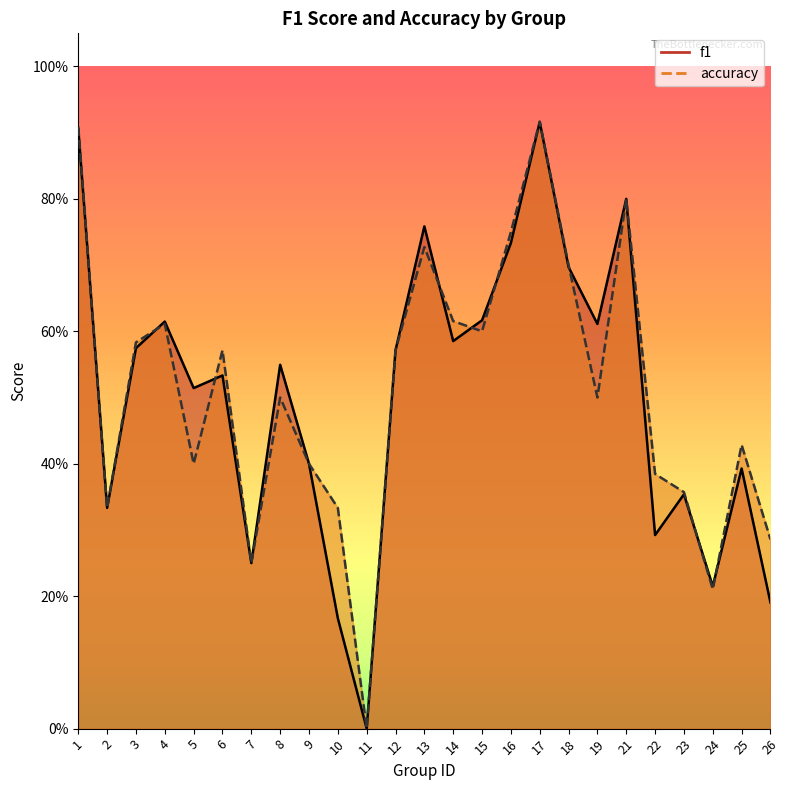

Which series has the largest total across all categories?

accuracy